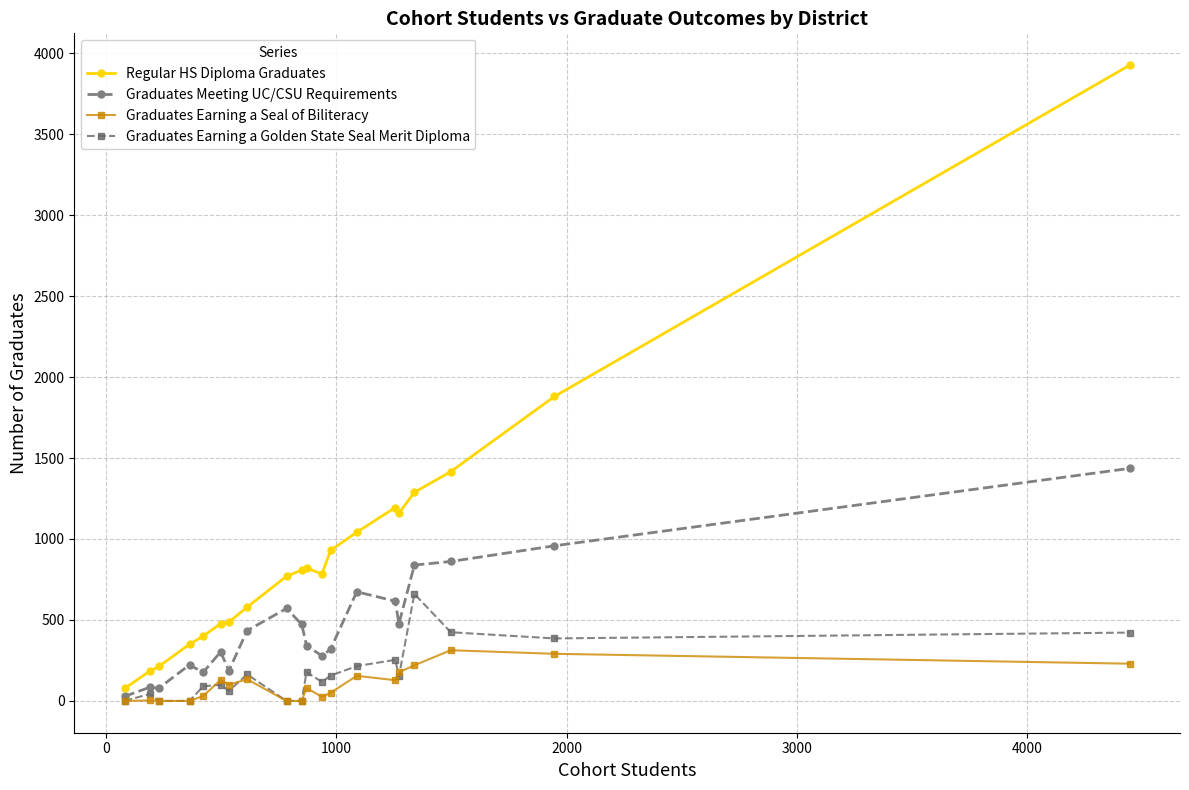

What is the value of the Graduates Earning a Golden State Seal Merit Diploma point at the 18th from the left?

424